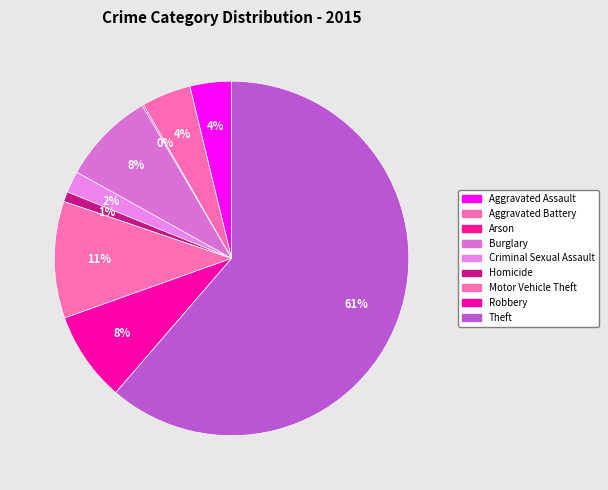

What is the change in value from Arson to Robbery?

+115